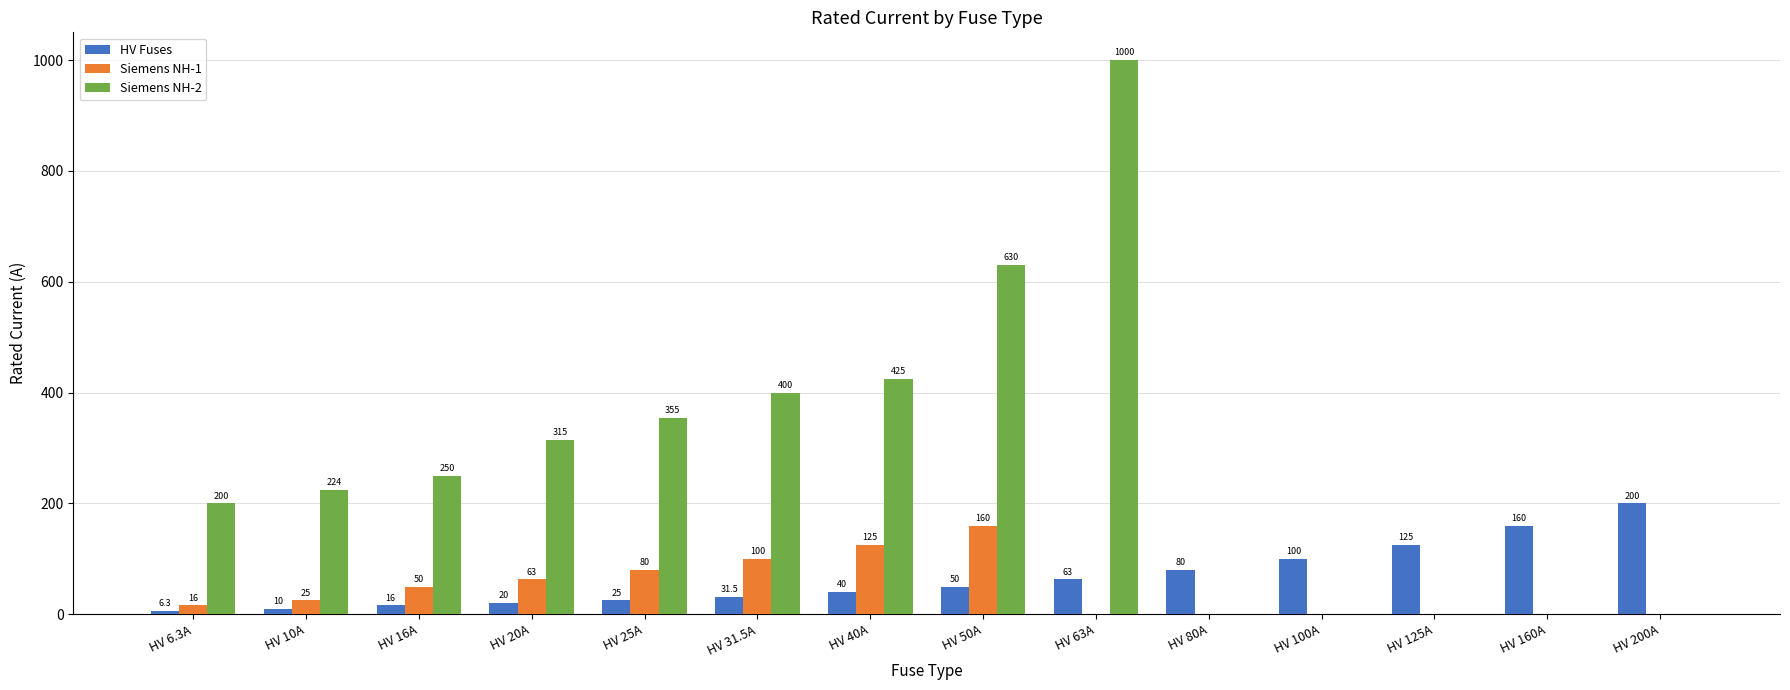

Which category has the highest value across all series?

HV 63A